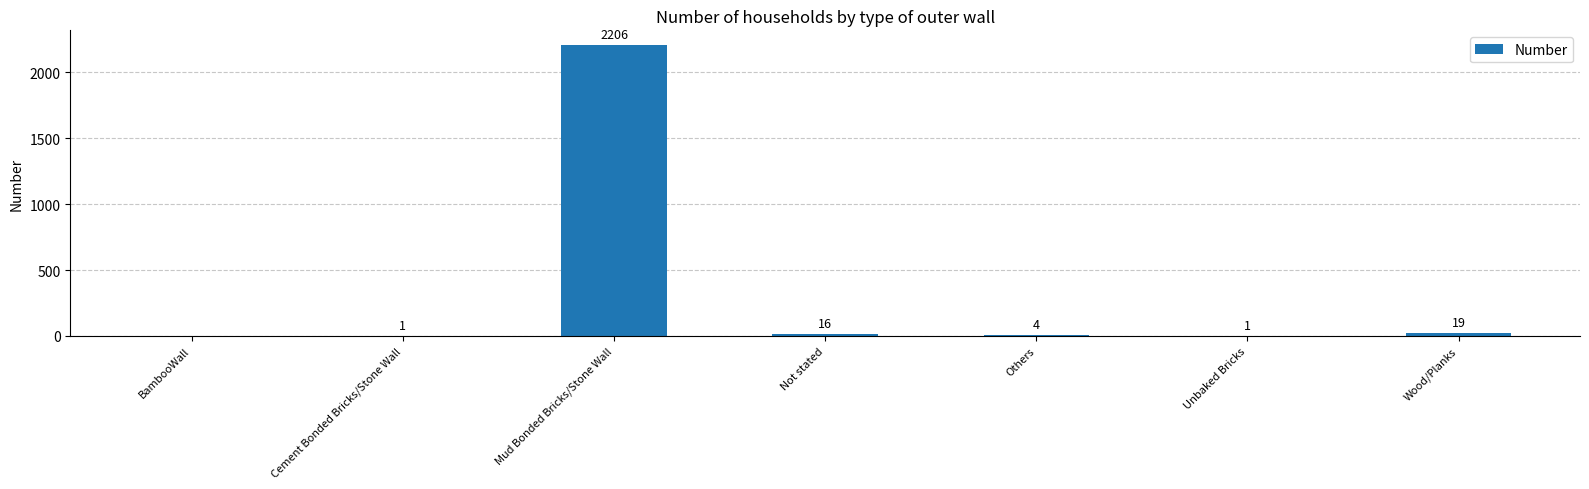

Which label corresponds to the largest value in the chart?

Mud Bonded Bricks/Stone Wall